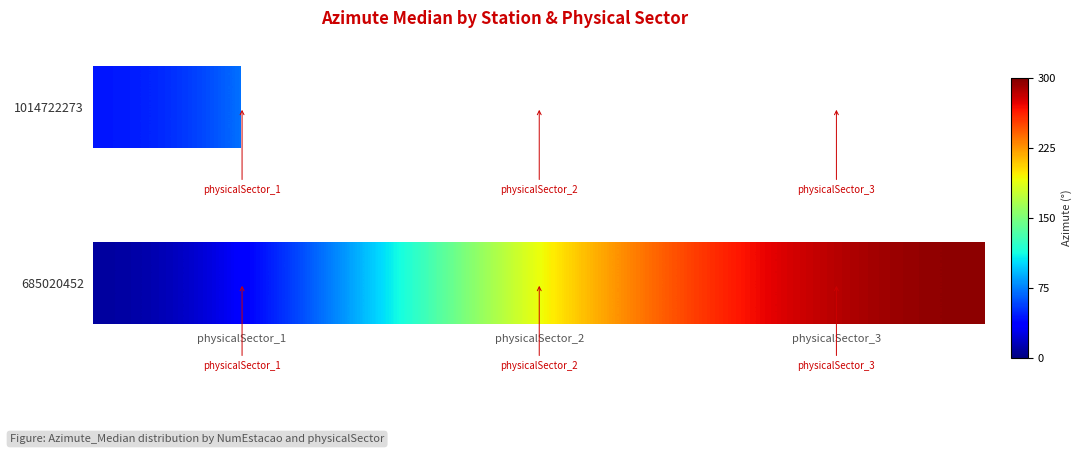

At which label does the data first exceed 210?

physicalSector_3